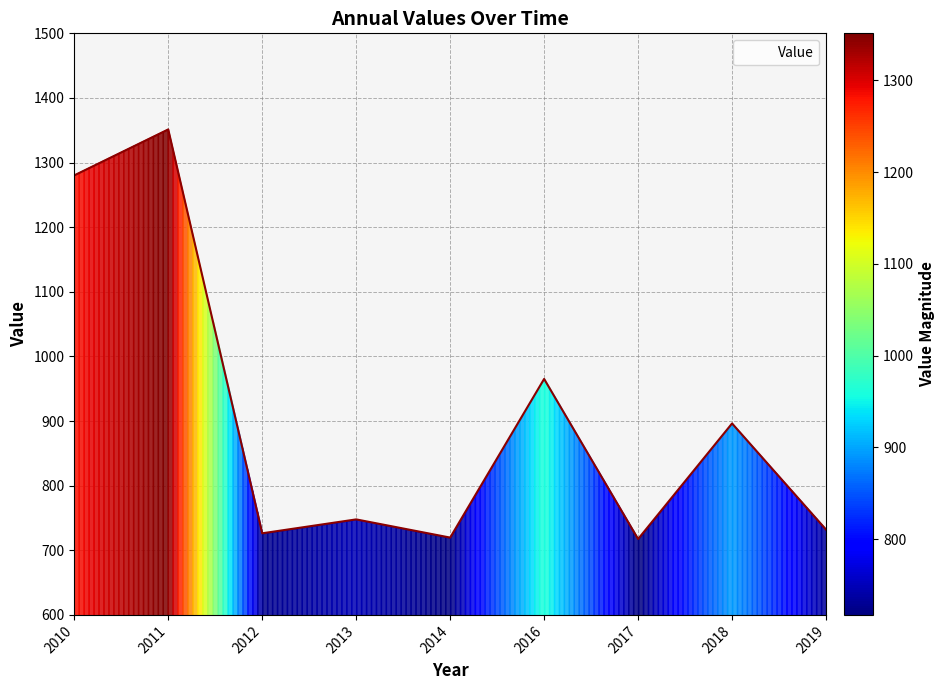

Which has a higher value, 2012 or 2016?

2016